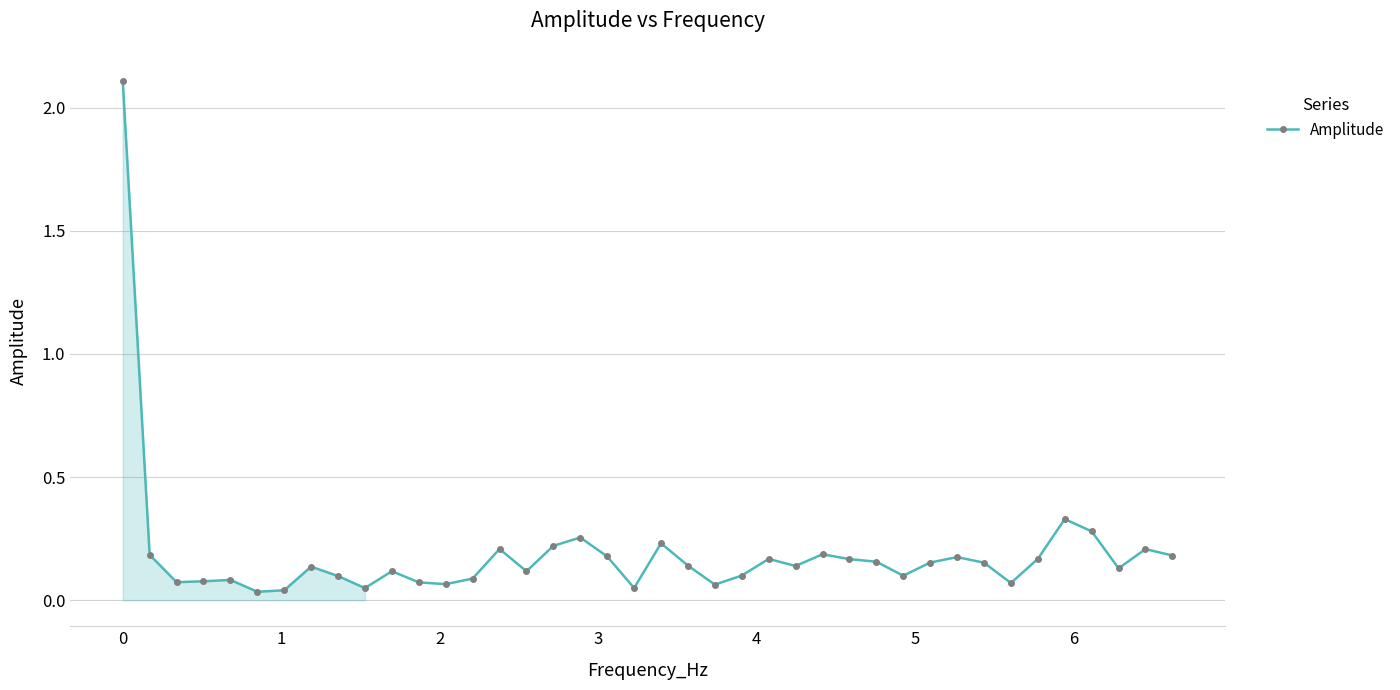

True or false: the data has more than 0 interior local peaks.

True